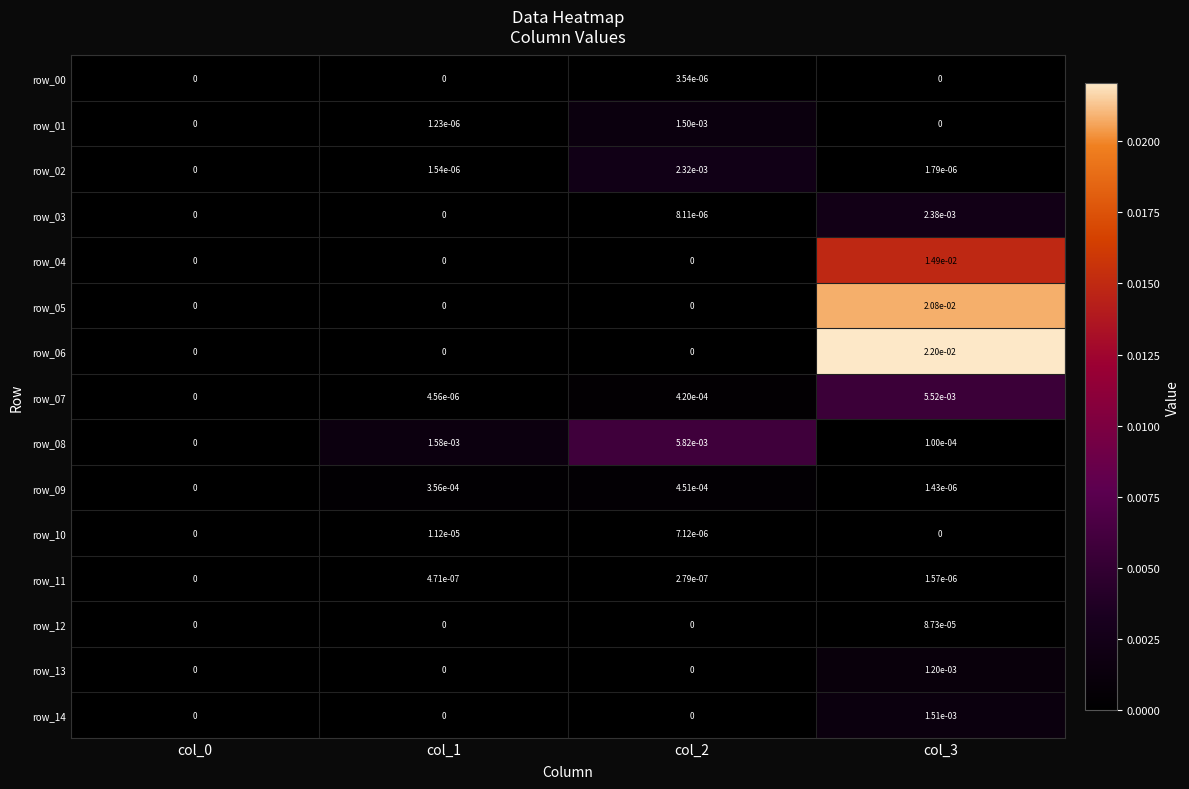

Which series changed the most between col_1 and col_3?

row_06